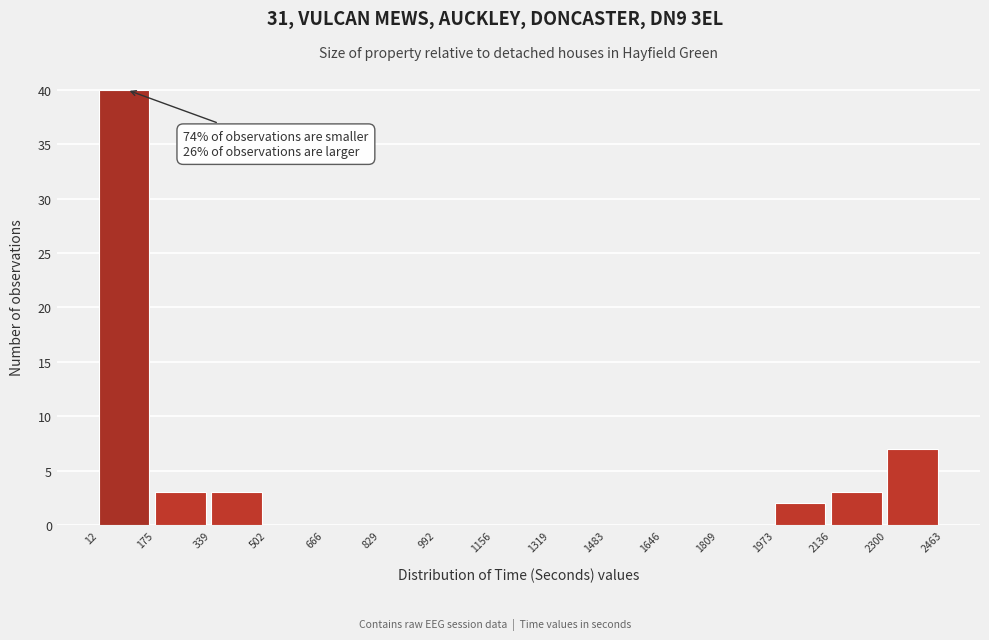

Which range on the x-axis has the tallest bar?

12 to 175